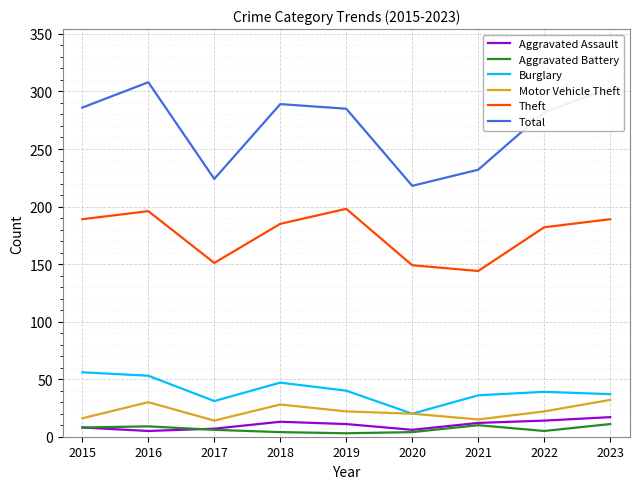

What is the highest value of the Theft series?

198